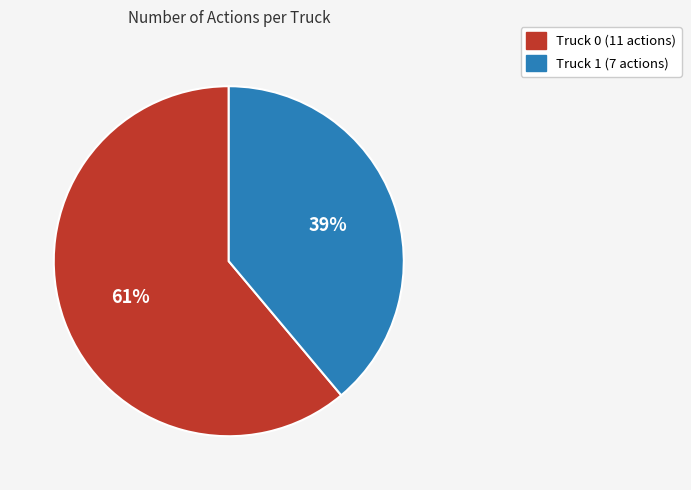

Combined, do Truck 1 and Truck 0 account for over 50%?

Yes